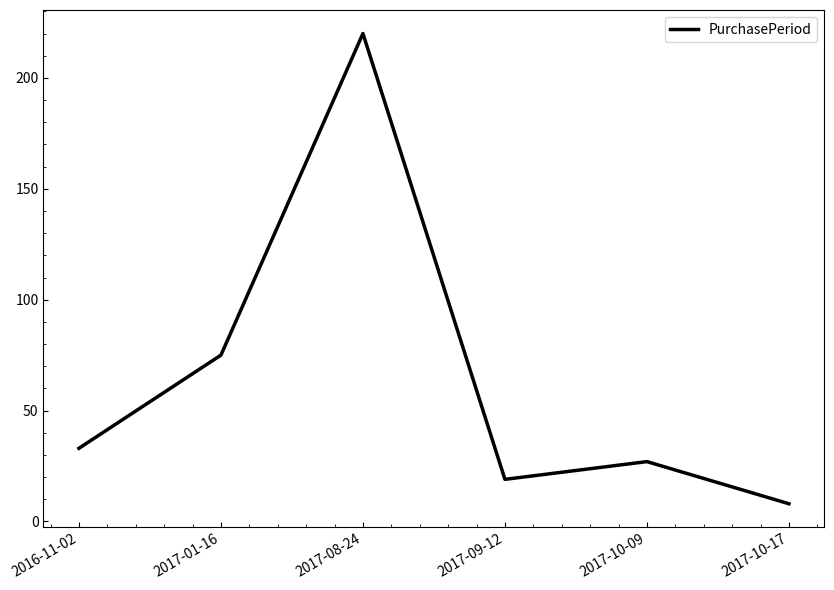

Rank the categories by value from lowest to highest.

2017-10-17, 2017-09-12, 2017-10-09, 2016-11-02, 2017-01-16, 2017-08-24